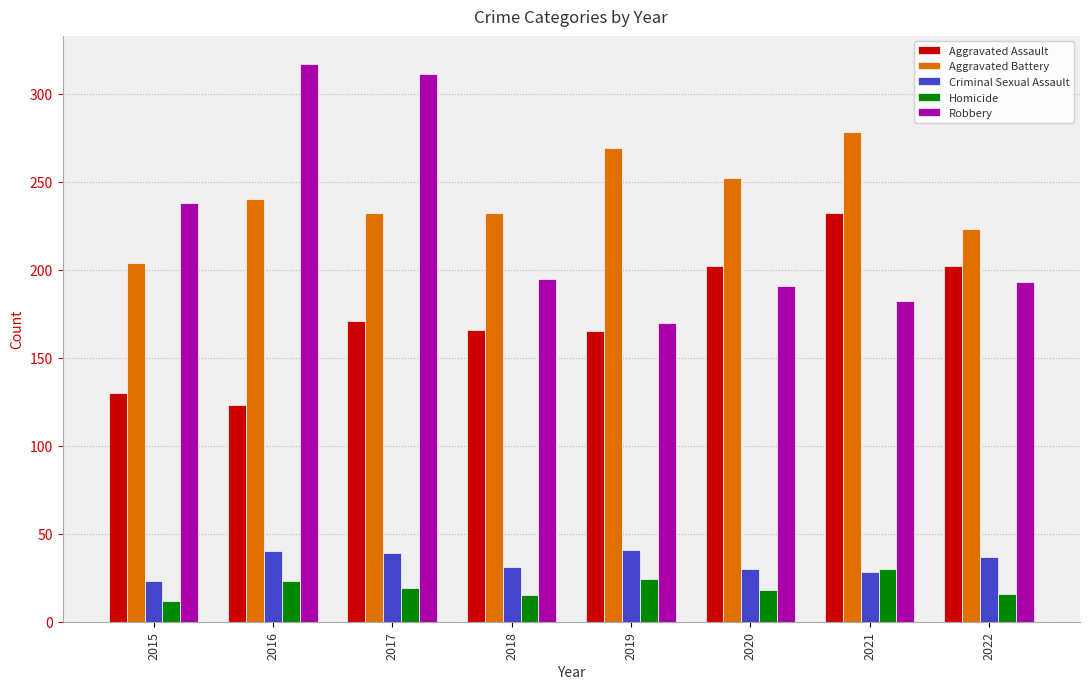

Rank the series by their maximum value, from lowest to highest.

Homicide, Criminal Sexual Assault, Aggravated Assault, Aggravated Battery, Robbery